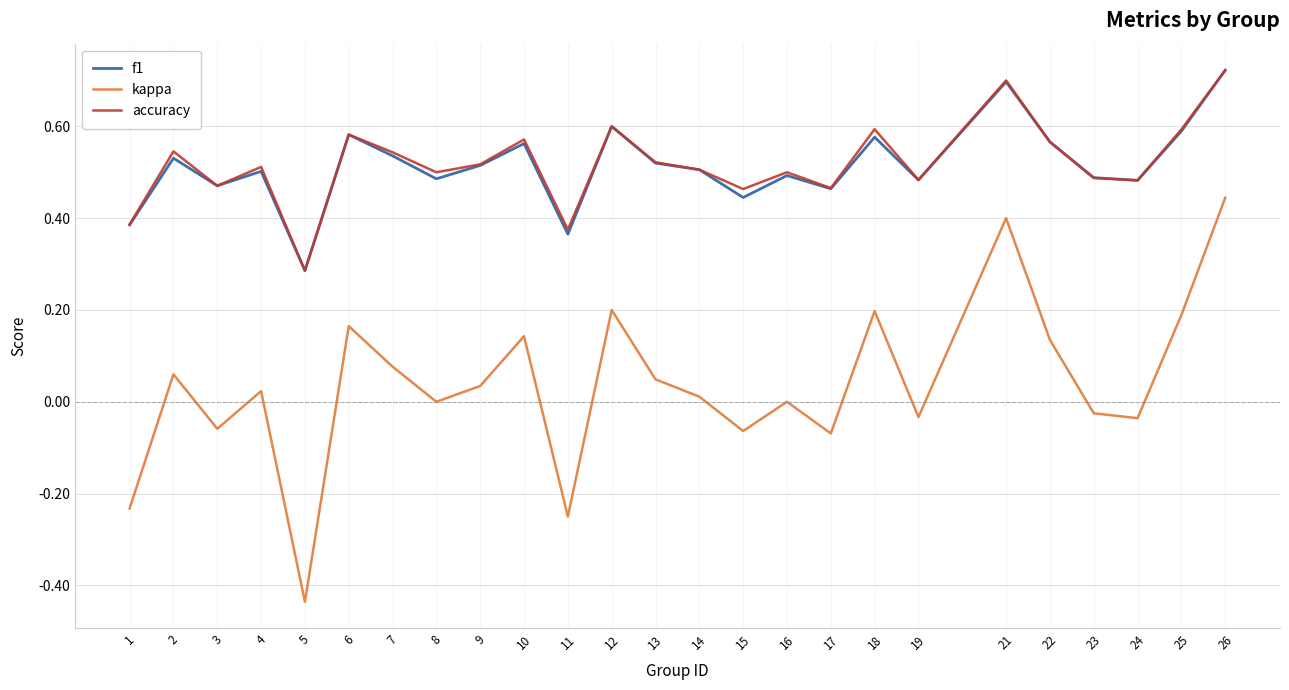

The accuracy series shows 0.3 at 23. True or false?

False